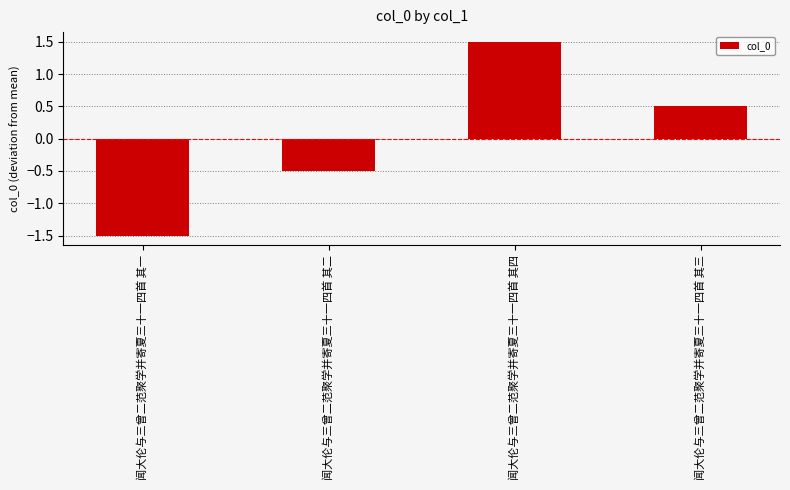

What position from the left is 闻大伦与三曾二范聚学并寄夏三十一四首 其二?

2